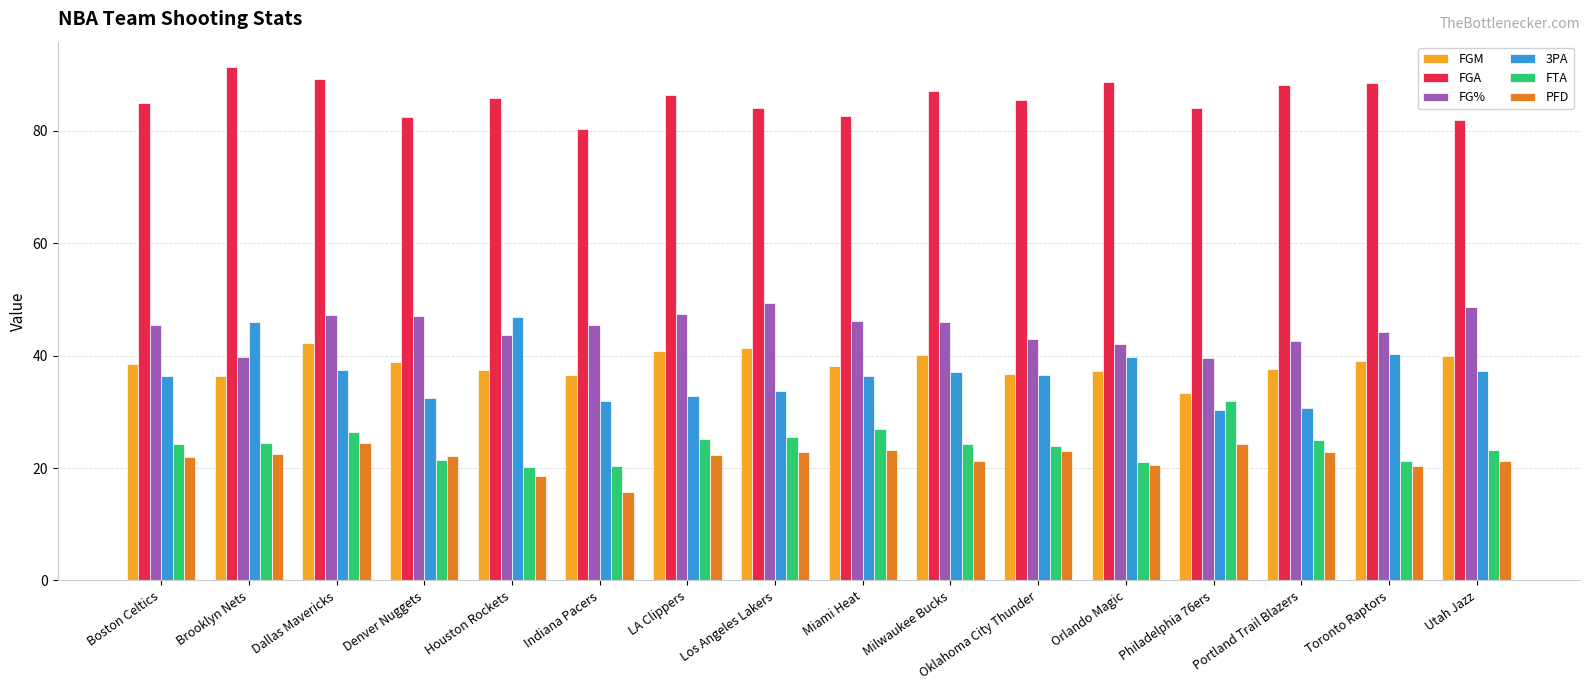

Rank the series at Boston Celtics from highest to lowest value.

FGA, FG%, FGM, 3PA, FTA, PFD